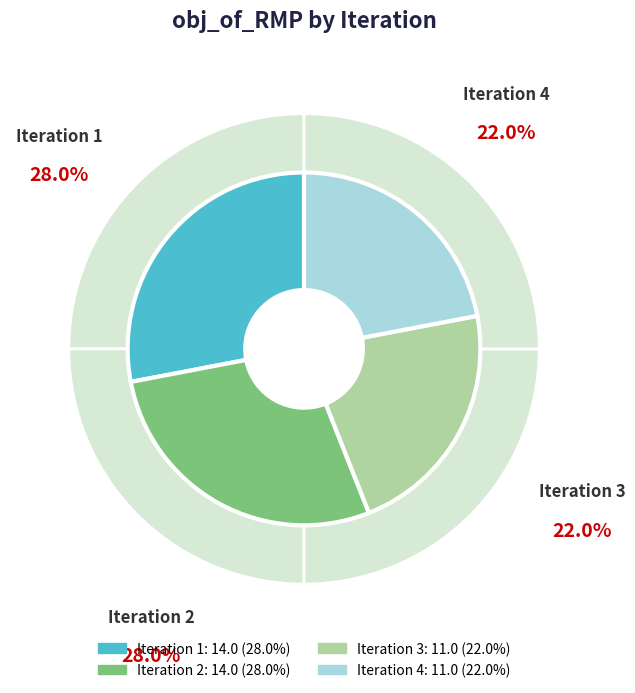

The 3 slice represents 32% of the pie. True or false?

False